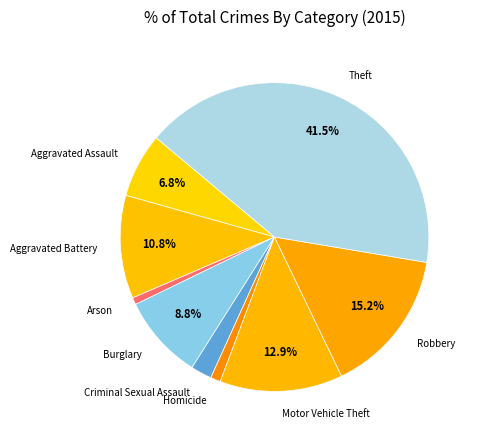

How many slices are in this pie chart?

9